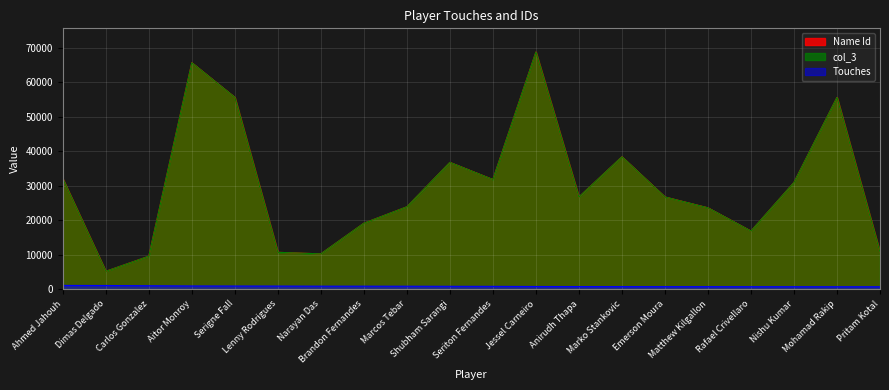

What is the label of the 14th point from the left?

Marko Stankovic